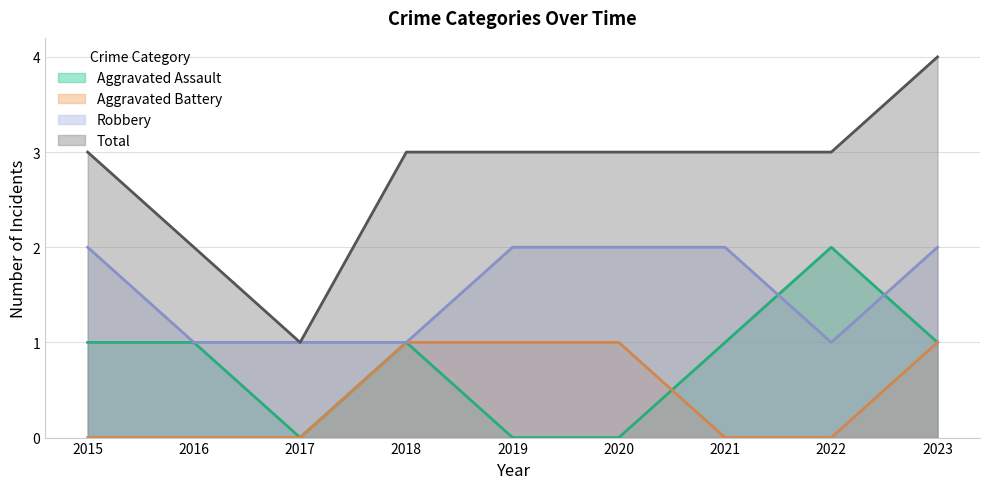

At which label is Aggravated Assault closest to 1?

2015